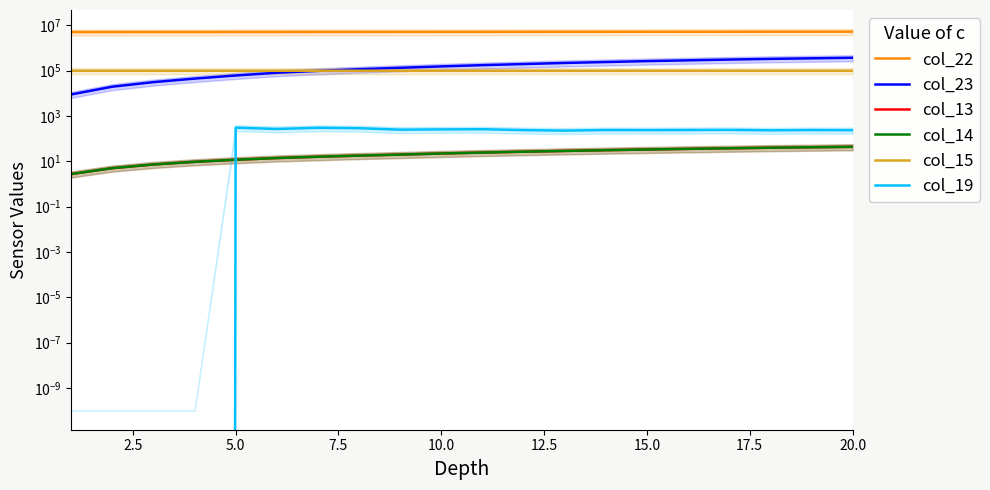

At 10.0, list the series in order from smallest to largest.

col_13, col_14, col_19, col_15, col_23, col_22